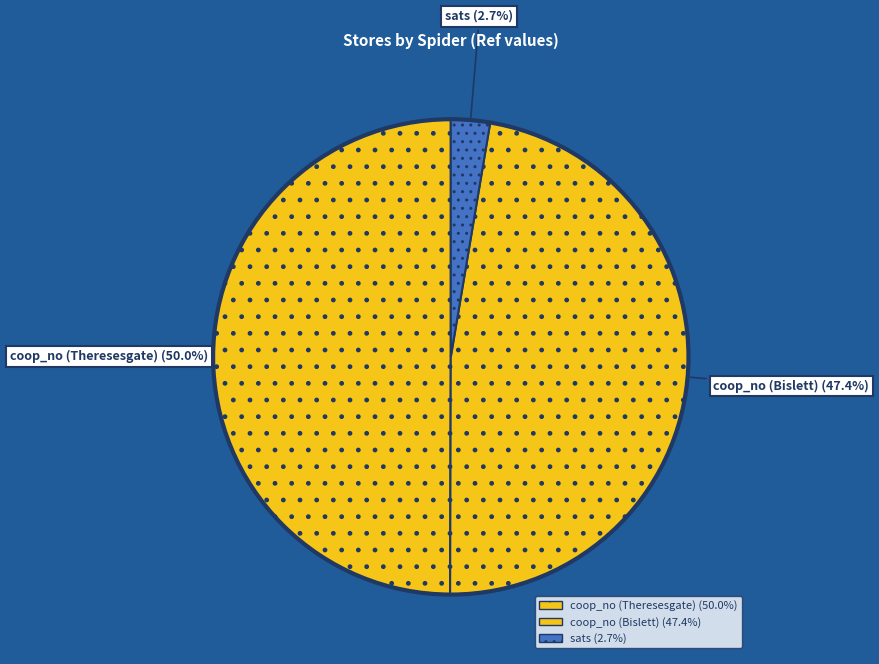

Is coop_no (Theresesgate) the majority of the pie?

No